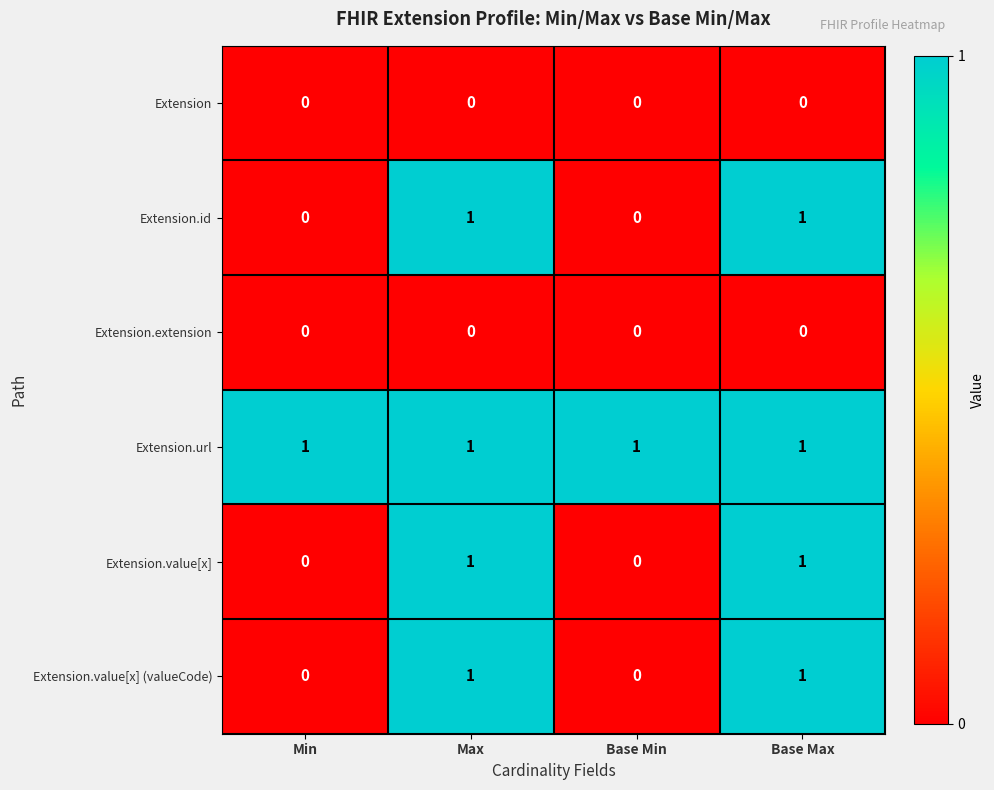

What is the total value across all series at Max?

4